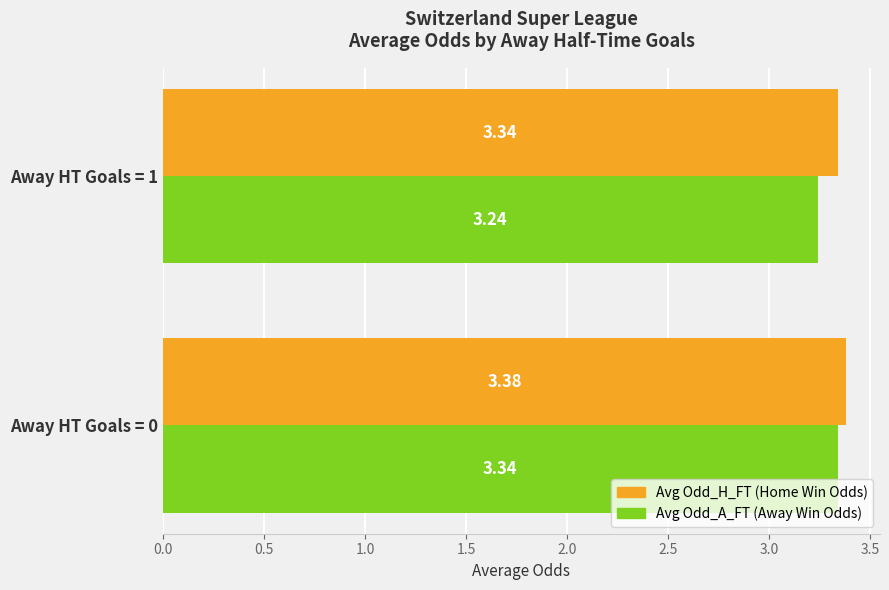

At which category is the sum across all series the highest?

Away HT Goals = 0